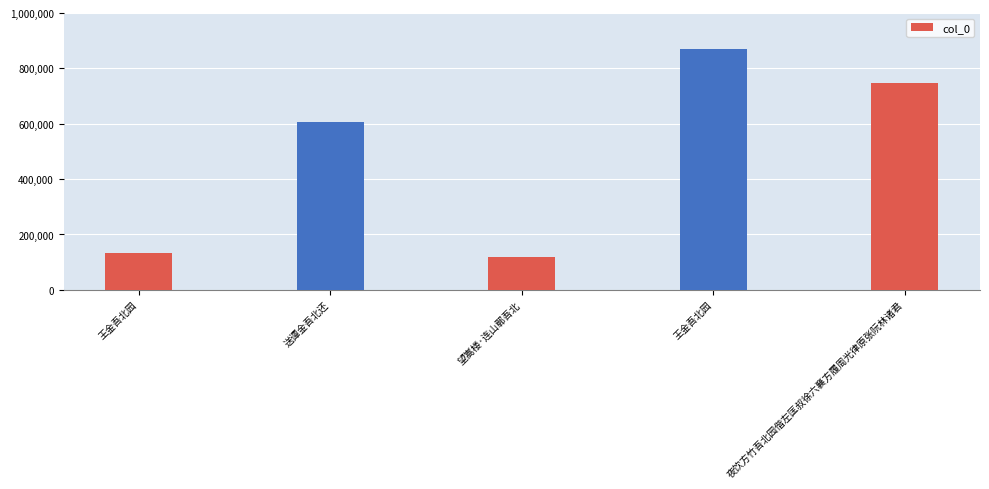

What is the change in value from 送谭金吾北还 to 望嵩楼·连山鄣吾北?

-487414